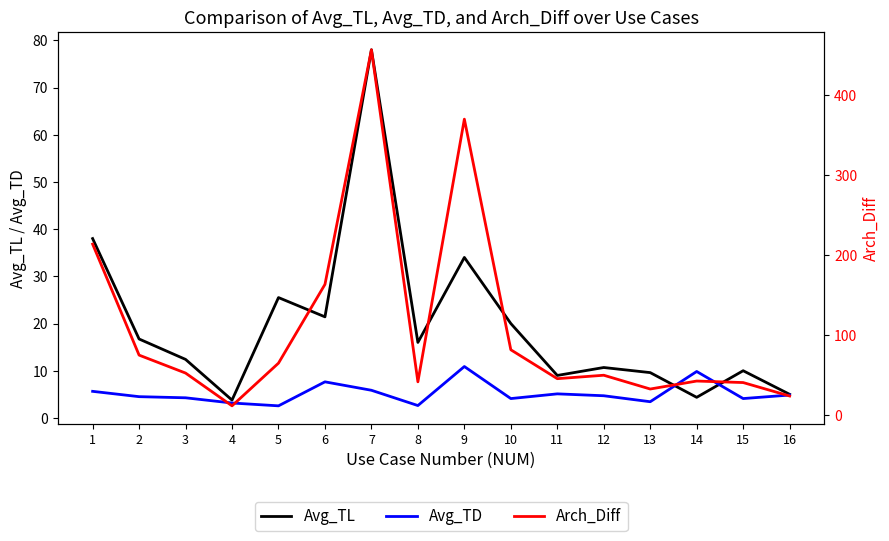

What is the average value of the Avg_TL series?

19.7